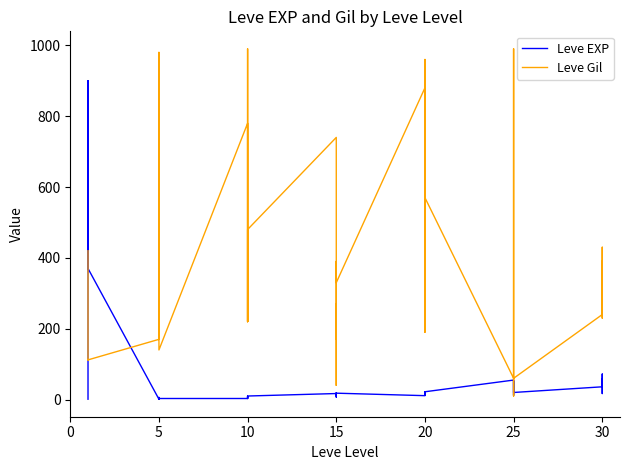

Which series has the largest total across all categories?

Leve Gil